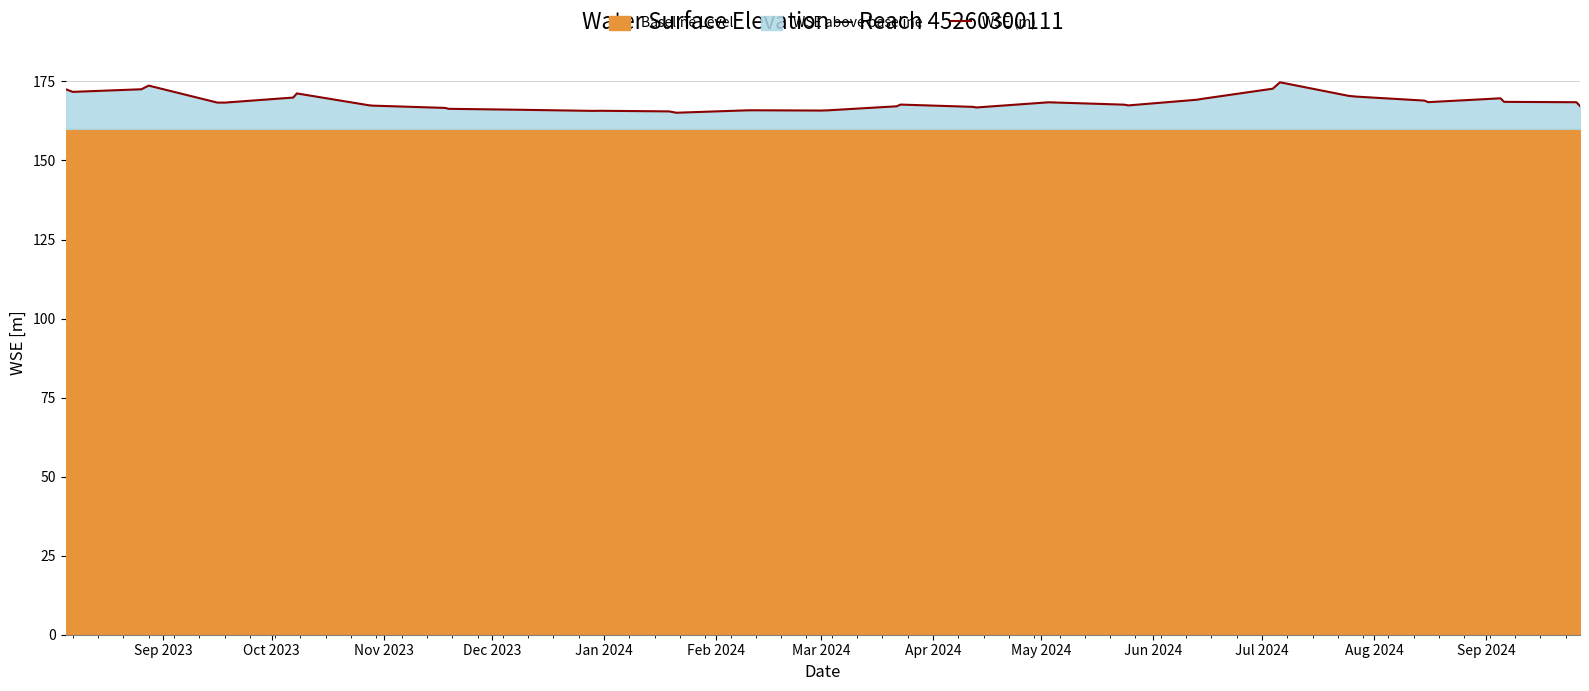

Reading left to right, extract all data points from this chart.

172.6	171.7	172.5	173.7	168.3	168.3	169.9	171.2	167.5	167.3	166.6	166.3	166.0	165.7	165.7	165.5	165.1	165.8	165.9	165.8	165.9	167.1	167.7	167.0	166.8	168.4	167.7	167.4	169.2	169.6	172.7	174.7	170.4	170.2	168.9	168.5	169.7	168.5	168.4	167.2